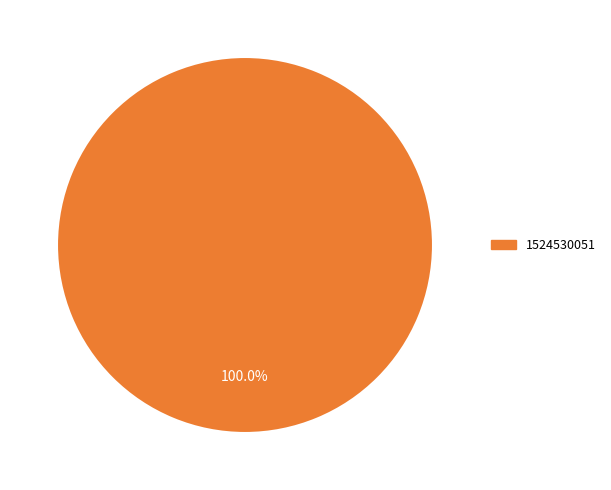

Is there any slice that represents more than half of the pie?

Yes